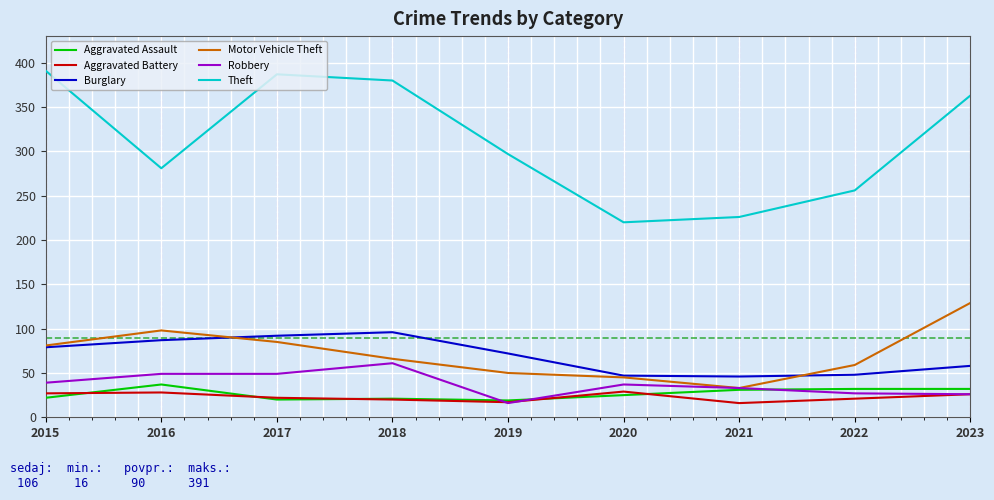

True or false: Robbery has a value of 25 at 2015.

False